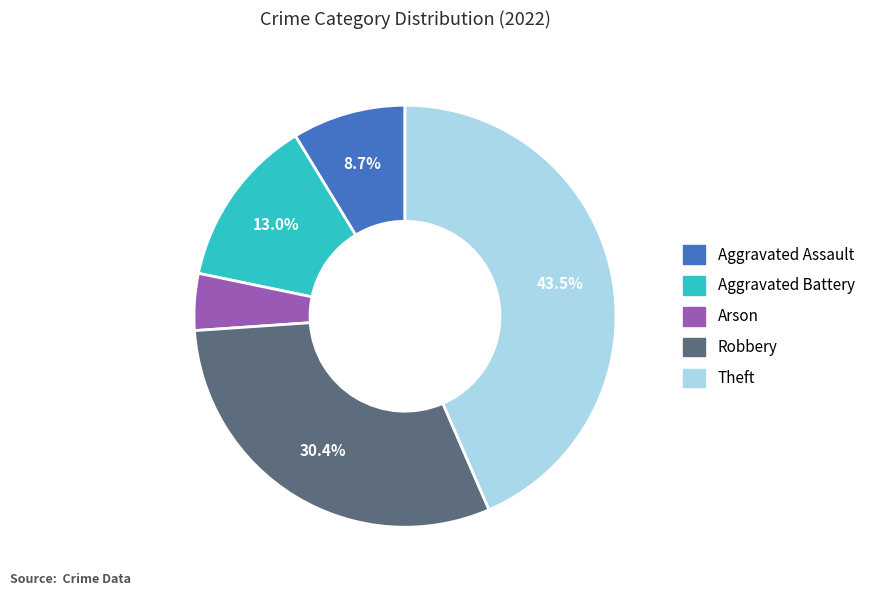

What percentage is NOT represented by Aggravated Assault?

91.3%